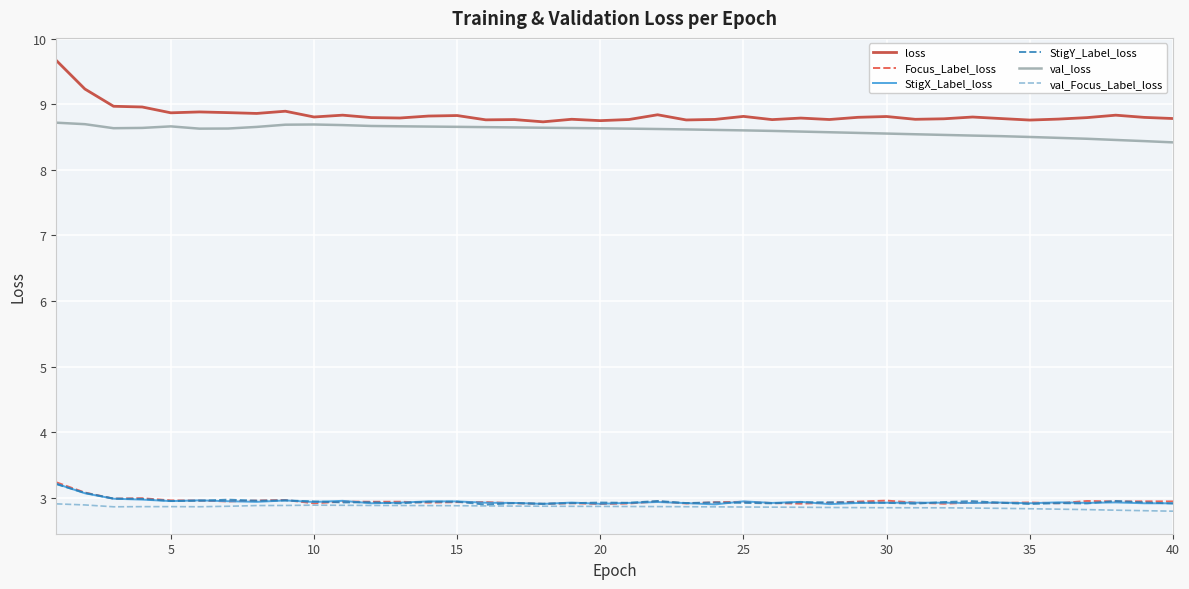

Which series has the widest spread of values?

loss